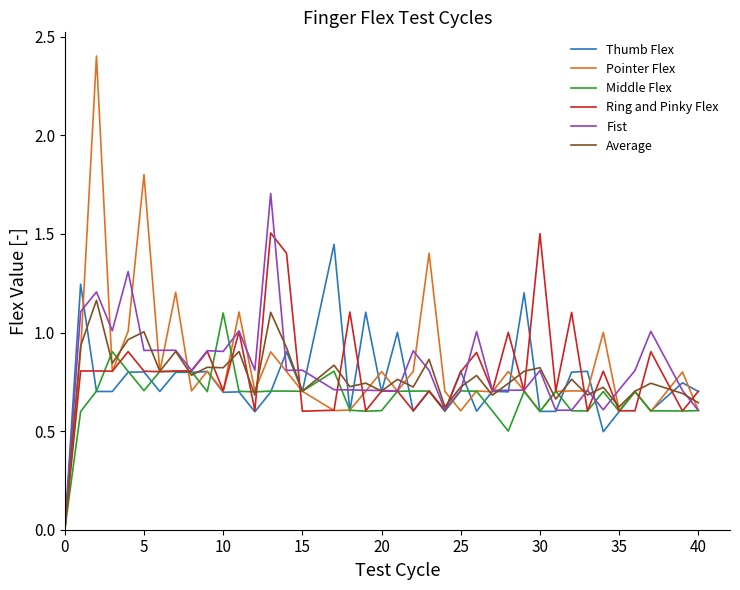

Which series has the widest spread of values?

Pointer Flex